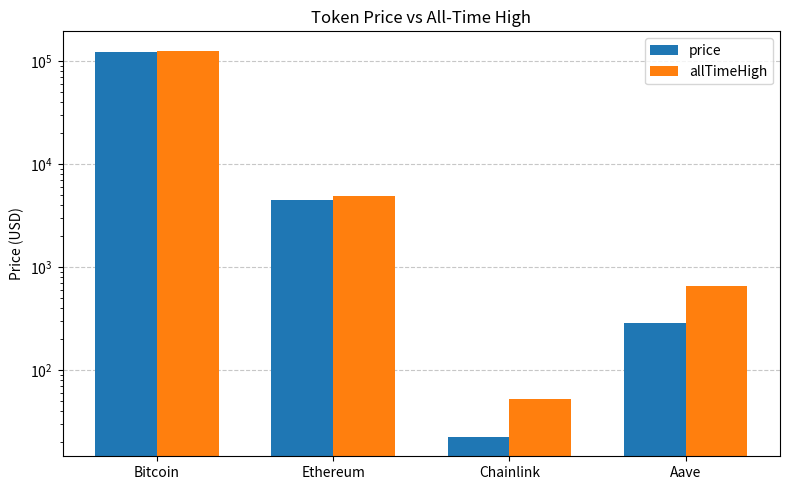

How many groups of bars are there?

4